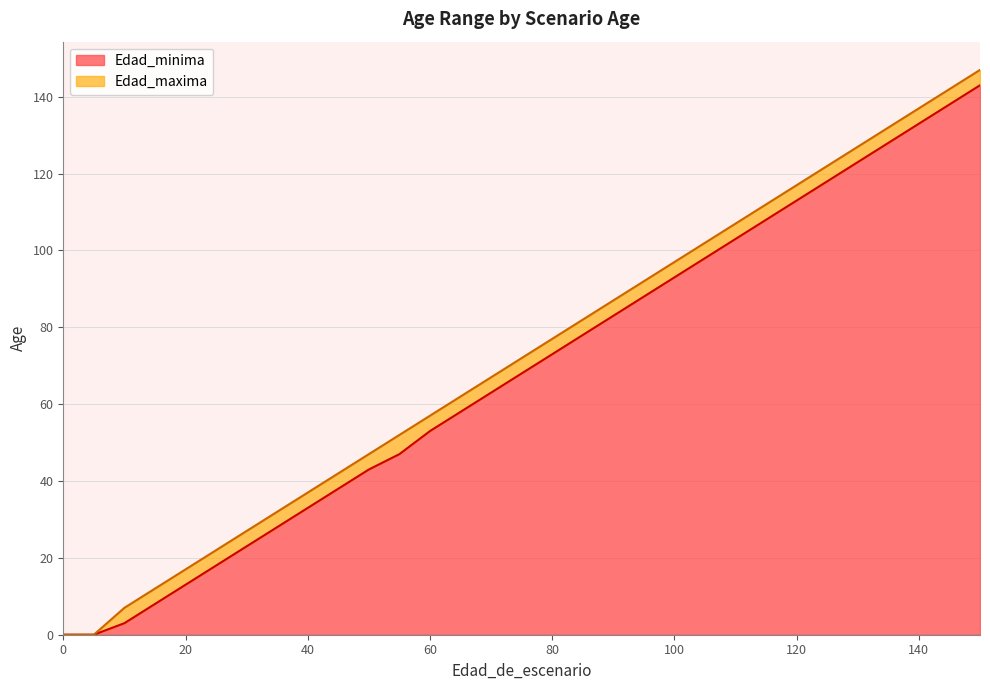

How many distinct data groups are displayed?

2